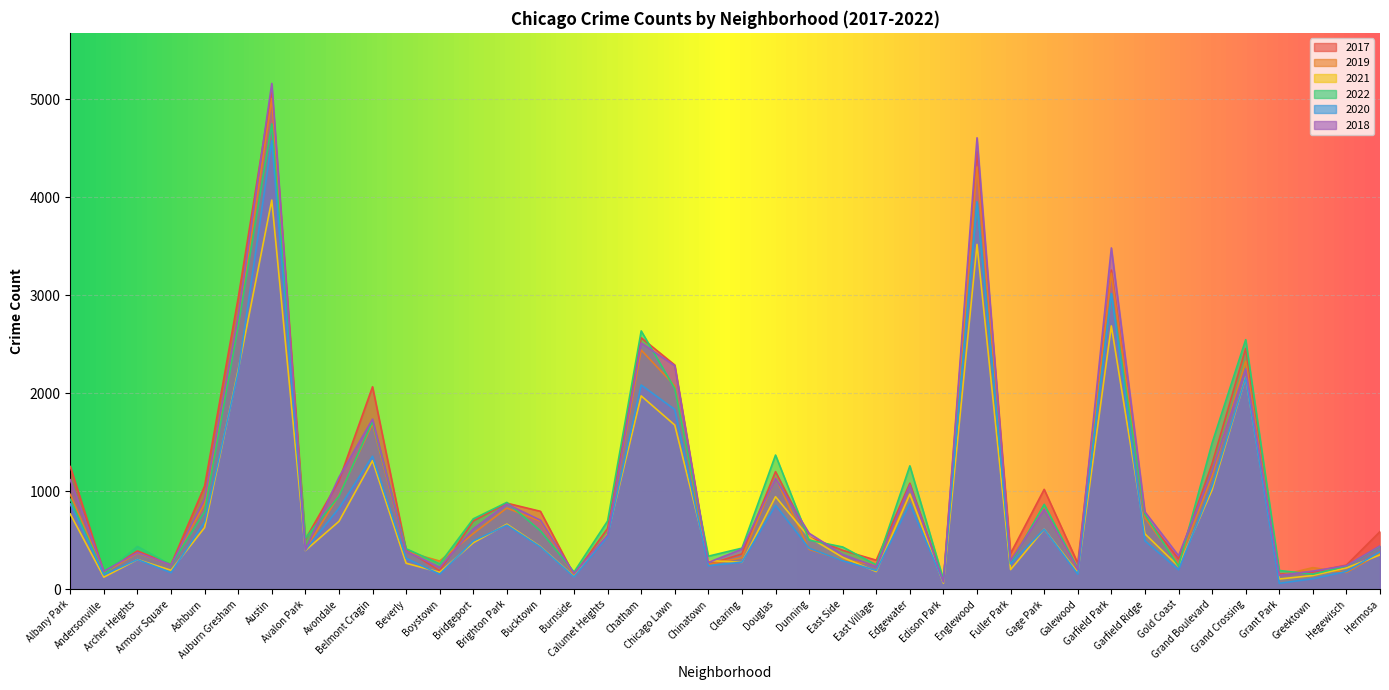

What is the sum of the 2021 values at Chicago Lawn and Englewood?

5194